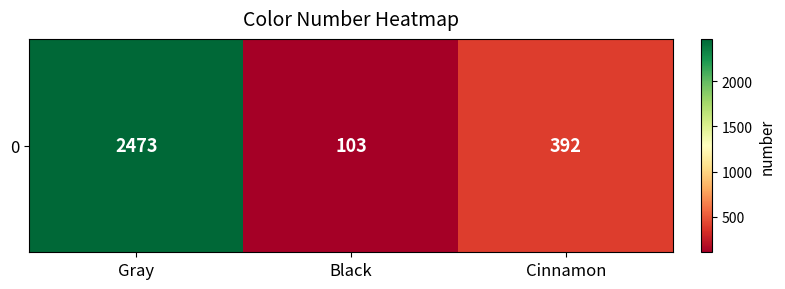

What is the sum of all values?

2968